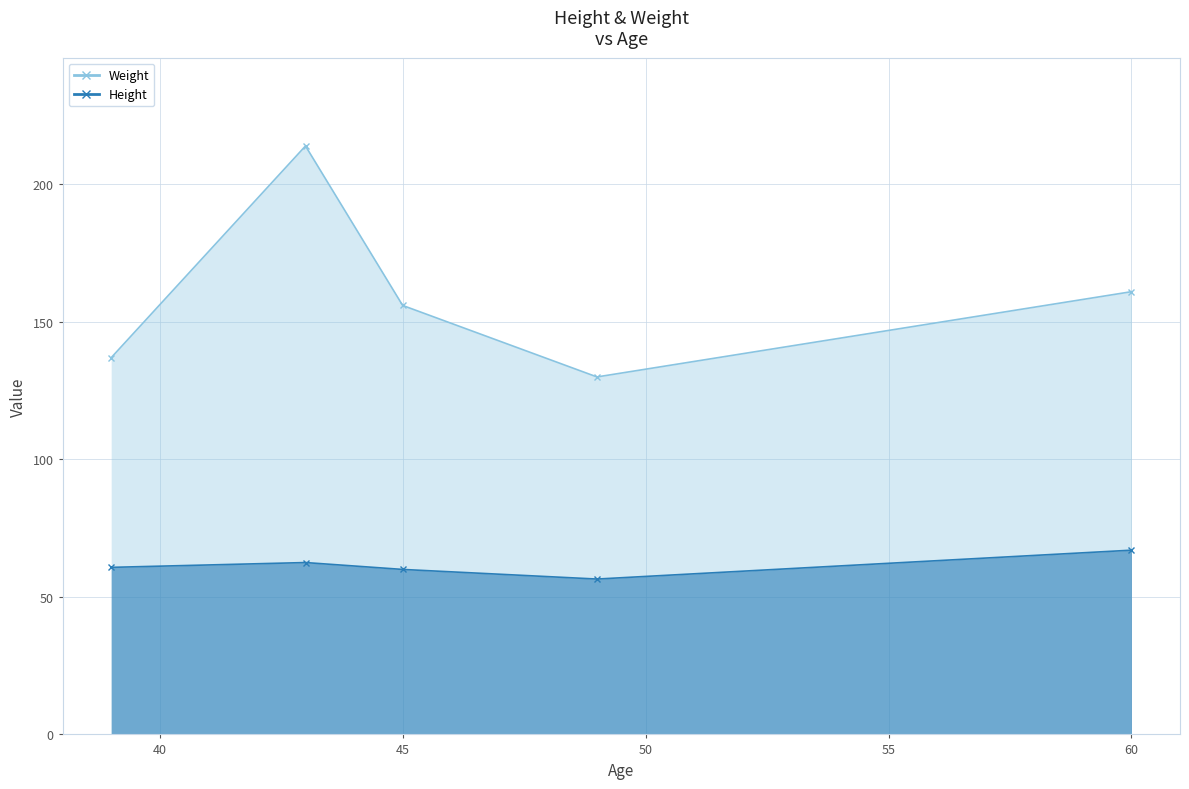

How many lines are shown in the chart?

2